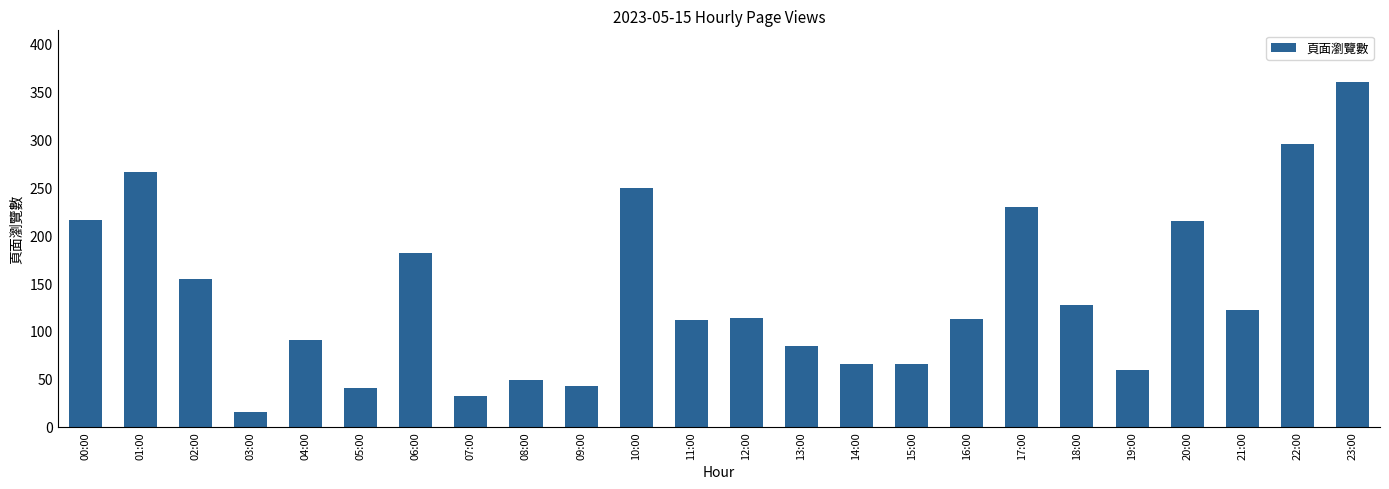

What is the sum of all values?

3294